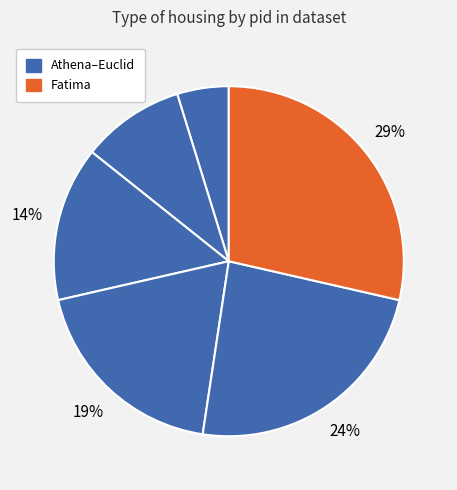

Is there any slice that represents more than half of the pie?

No